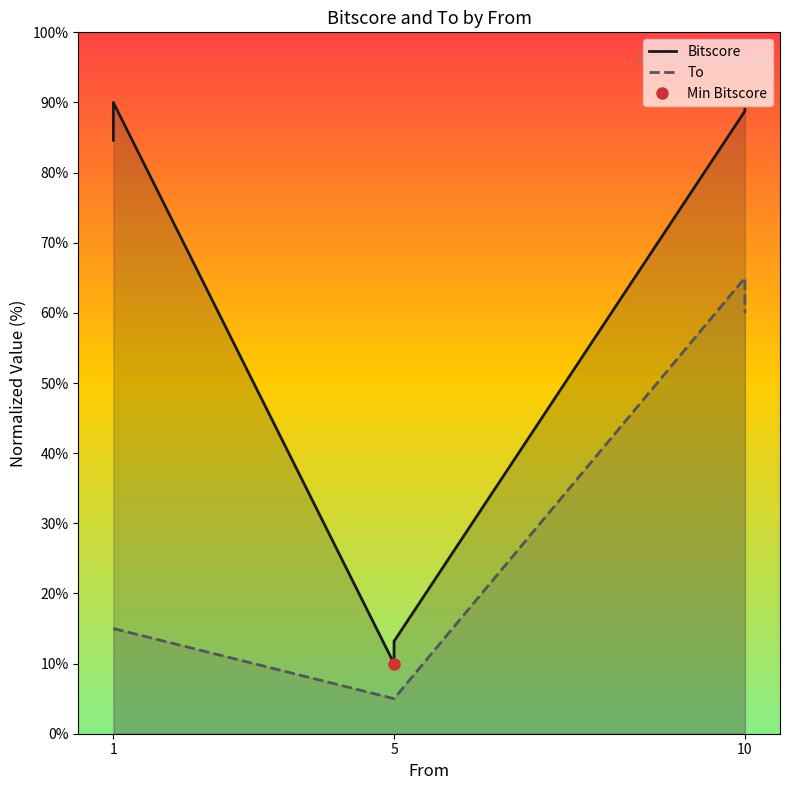

Reading left to right, list all the values displayed in this chart.

Bitscore: 84.6	90.0	10.0	13.2	88.8	89.0
To: 15.0	15.0	5.0	5.0	65.0	60.0